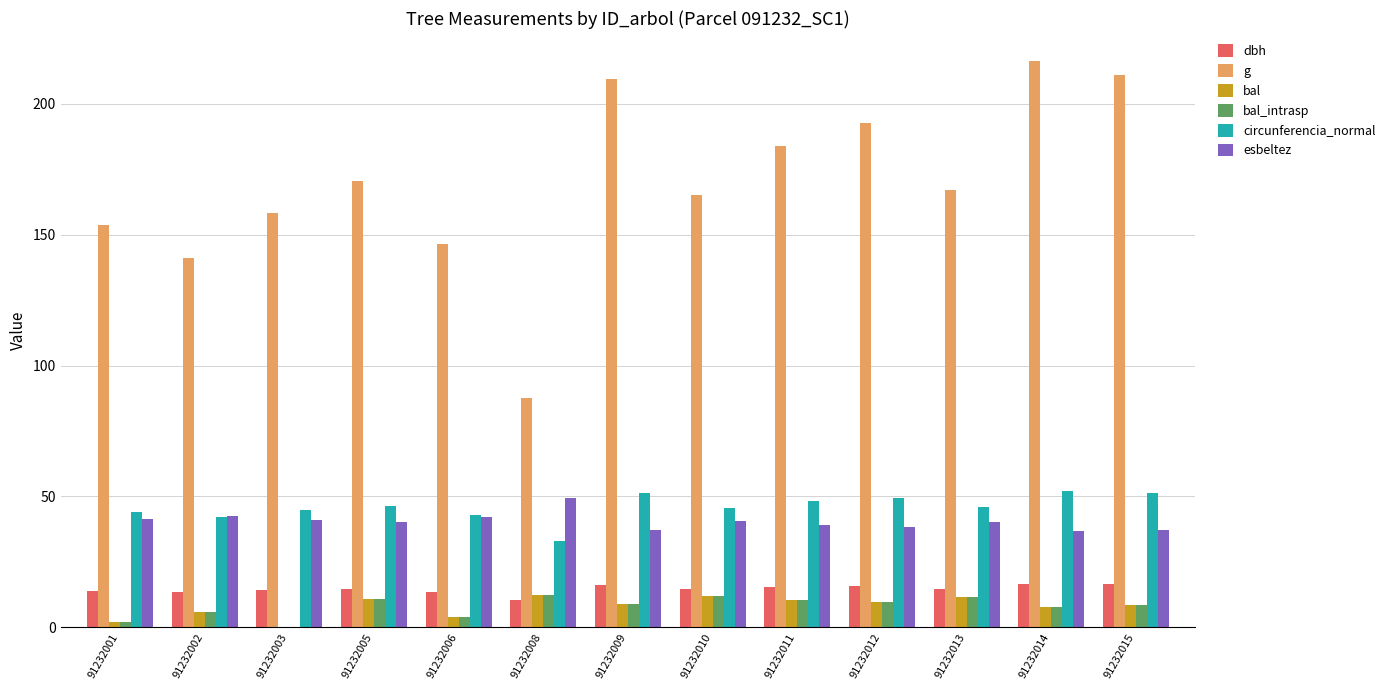

Which series has the largest total across all categories?

g